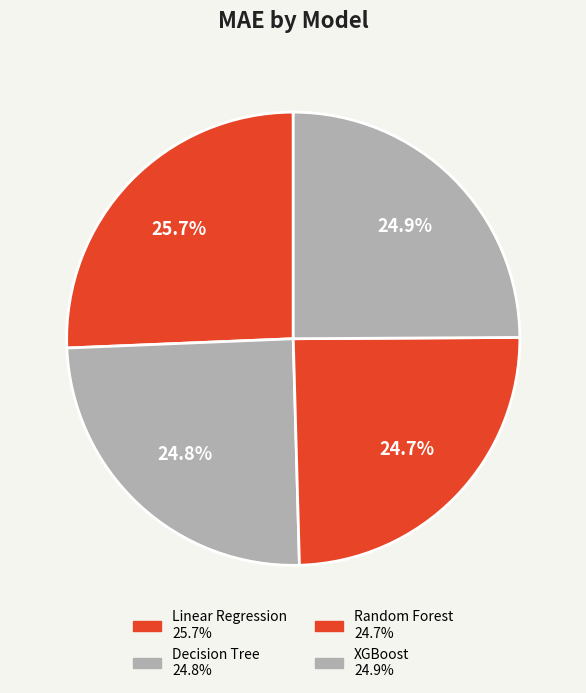

How many slices are in this pie chart?

4